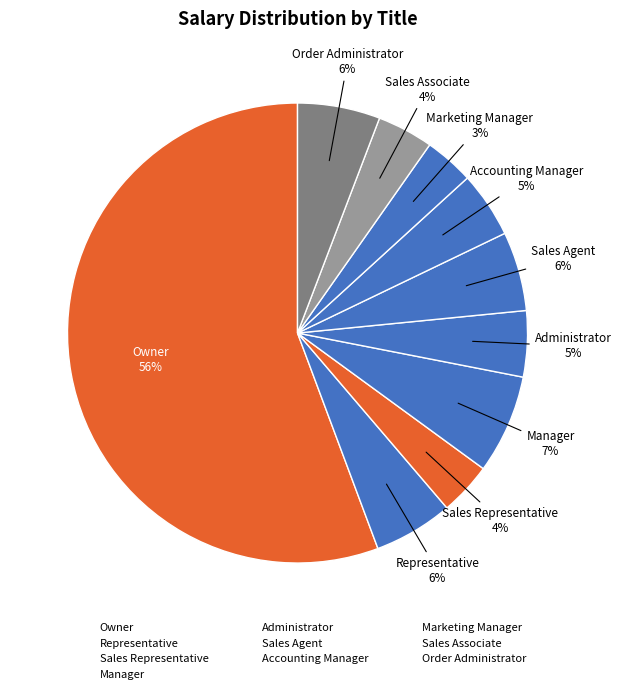

To the nearest percent, what percentage of the pie is Representative?

6%